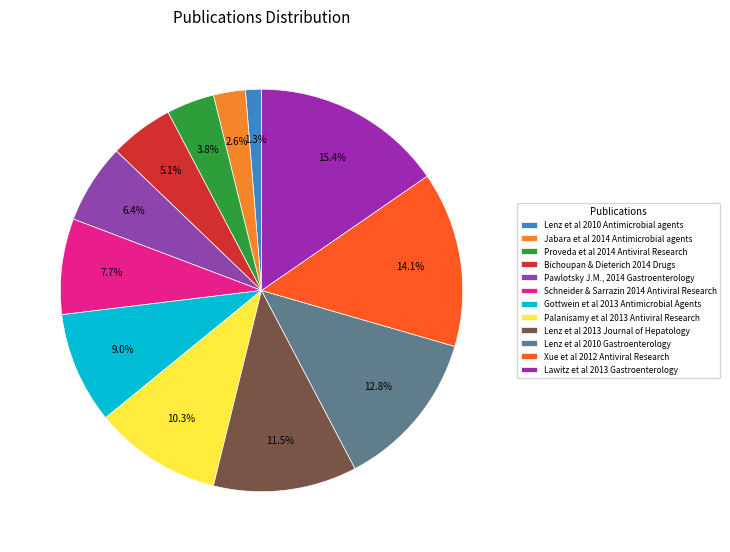

Is there a majority slice in this chart?

No